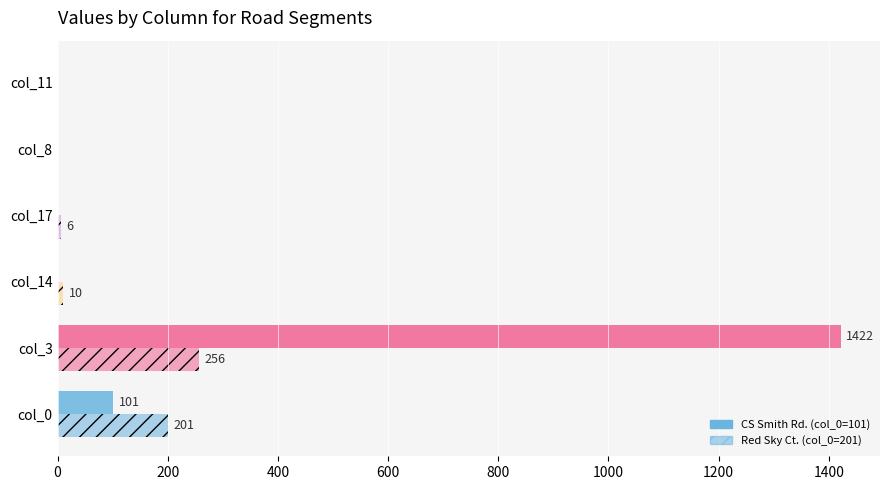

Which series has the widest spread of values?

CS Smith Rd. (col_0=101)